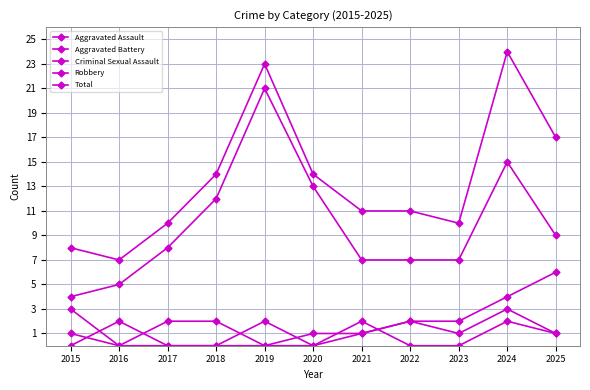

Does the chart have visible grid lines?

Yes